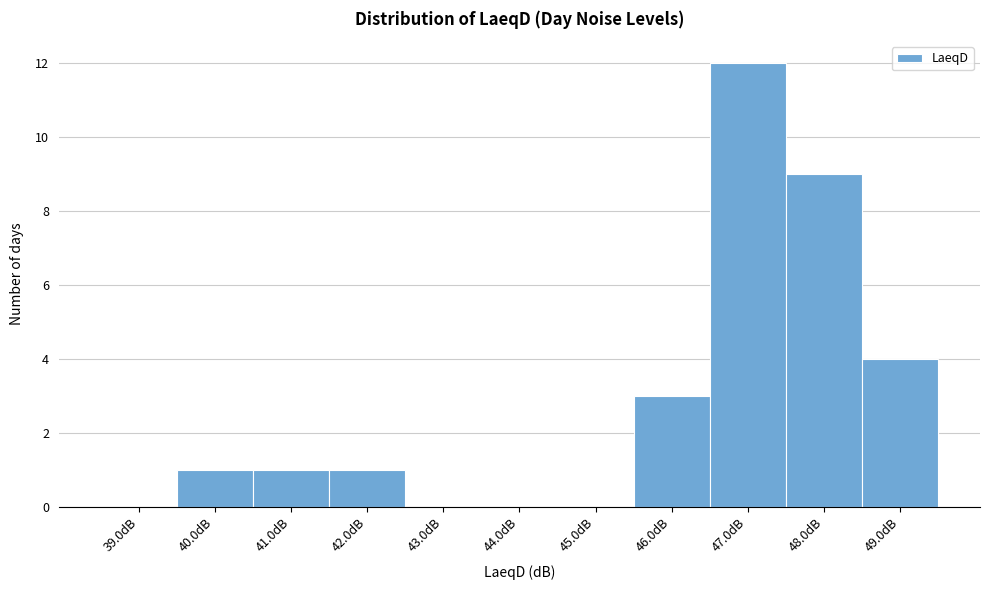

Reading left to right, list every bar in this chart as the range it spans on the x-axis followed by its height. The values are not printed on the chart, so give them approximately, as read against the axis.

38.5 to 39.5: 0
39.5 to 40.5: 1
40.5 to 41.5: 1
41.5 to 42.5: 1
42.5 to 43.5: 0
43.5 to 44.5: 0
44.5 to 45.5: 0
45.5 to 46.5: 3
46.5 to 47.5: 12
47.5 to 48.5: 9
48.5 to 49.5: 4